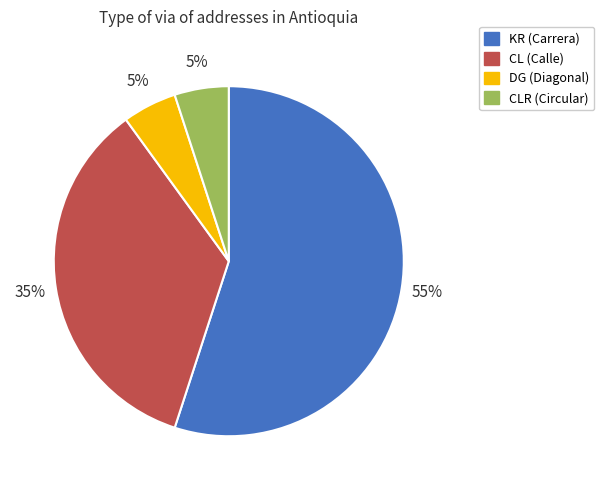

Is there a majority slice in this chart?

Yes